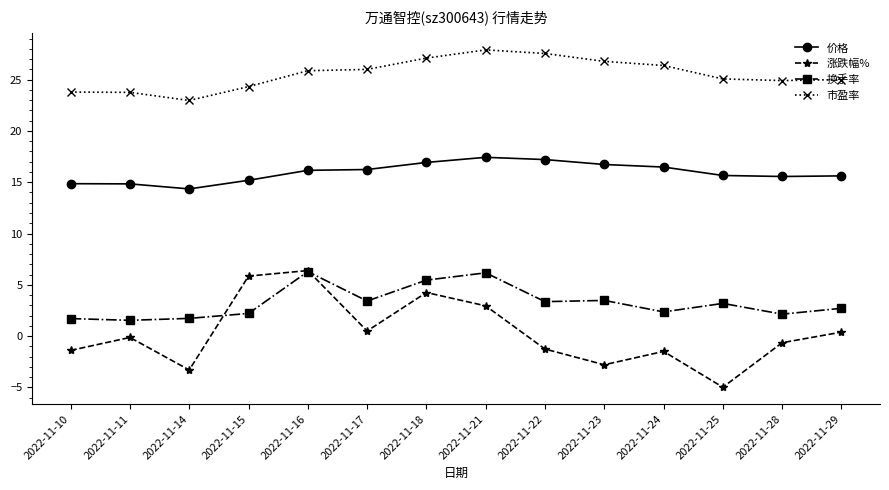

Is it true that 市盈率 equals 26.8 at 2022-11-23?

True